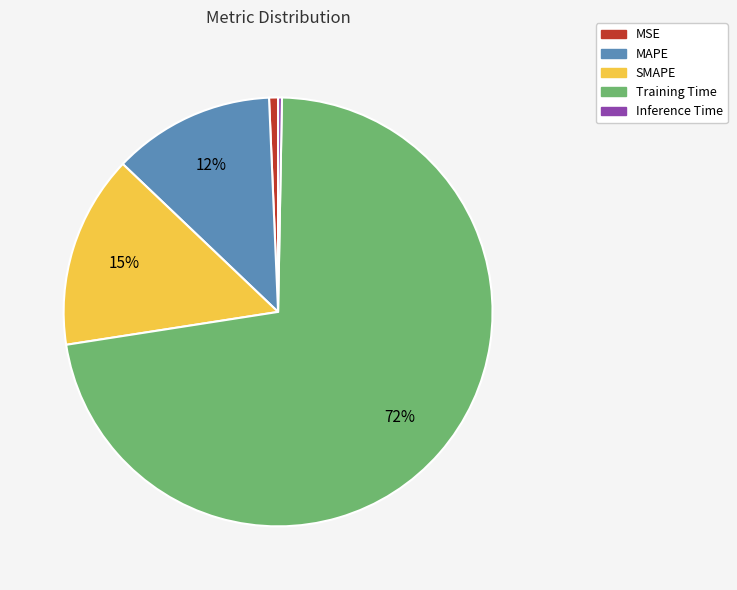

Is it true that MAPE is 12% of the pie?

True